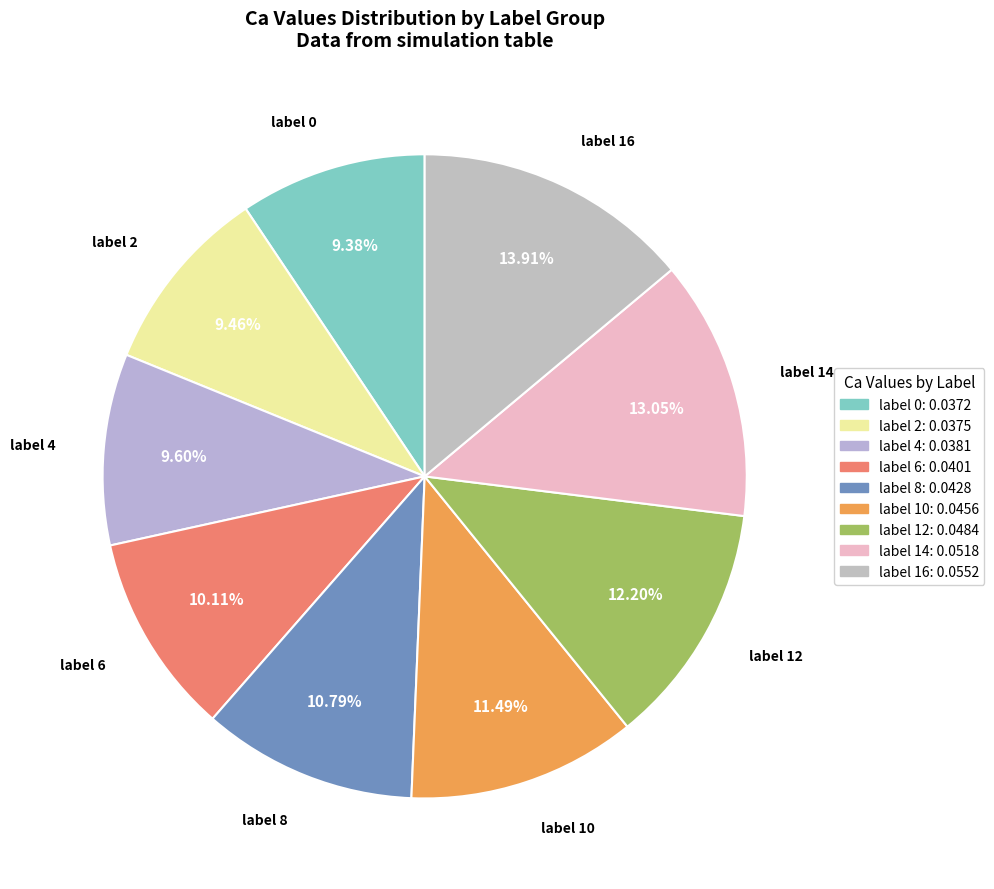

Is there any slice that represents more than half of the pie?

No